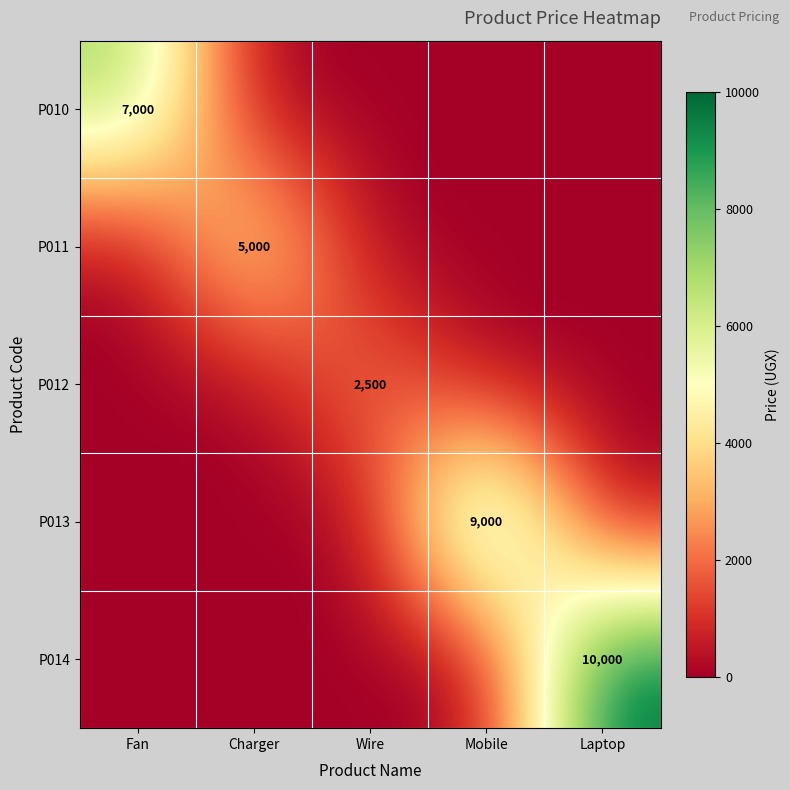

What is the difference between the maximum and minimum values in the P012 series?

2500